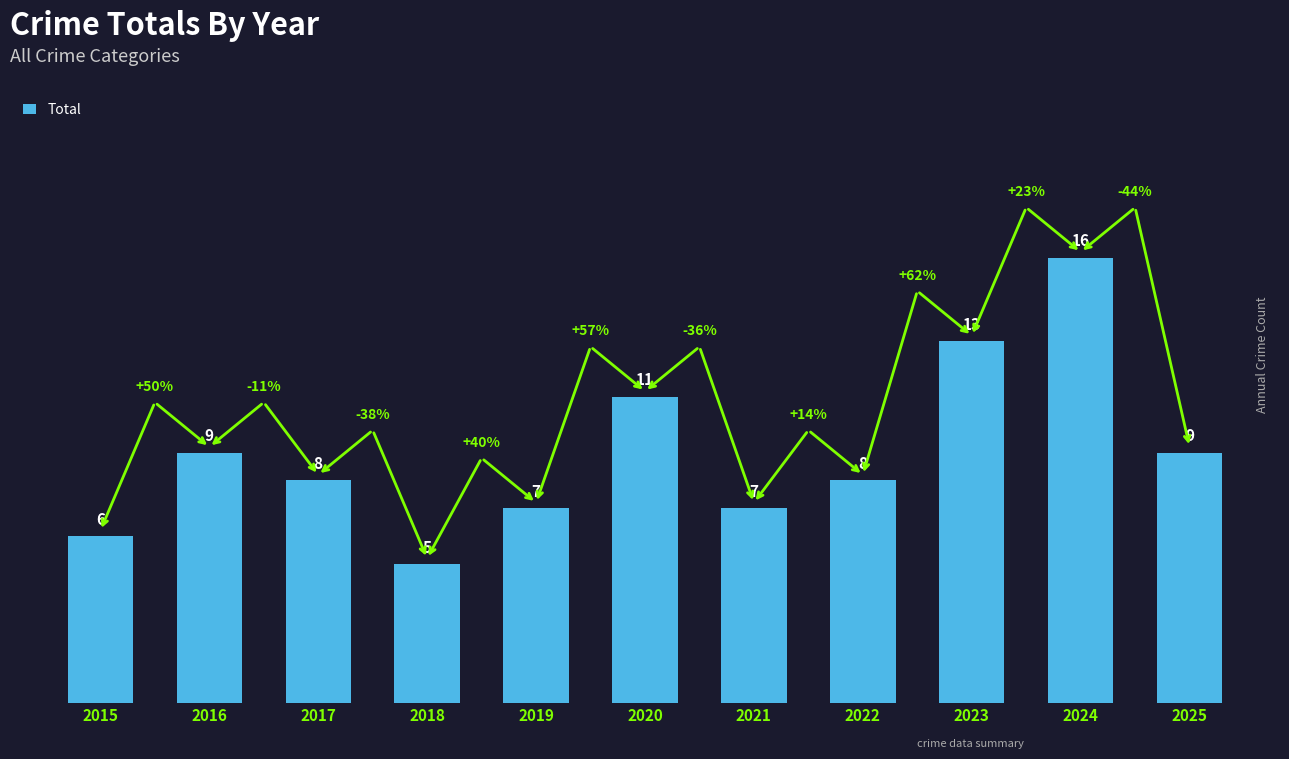

What is the change in value from 2016 to 2021?

-2